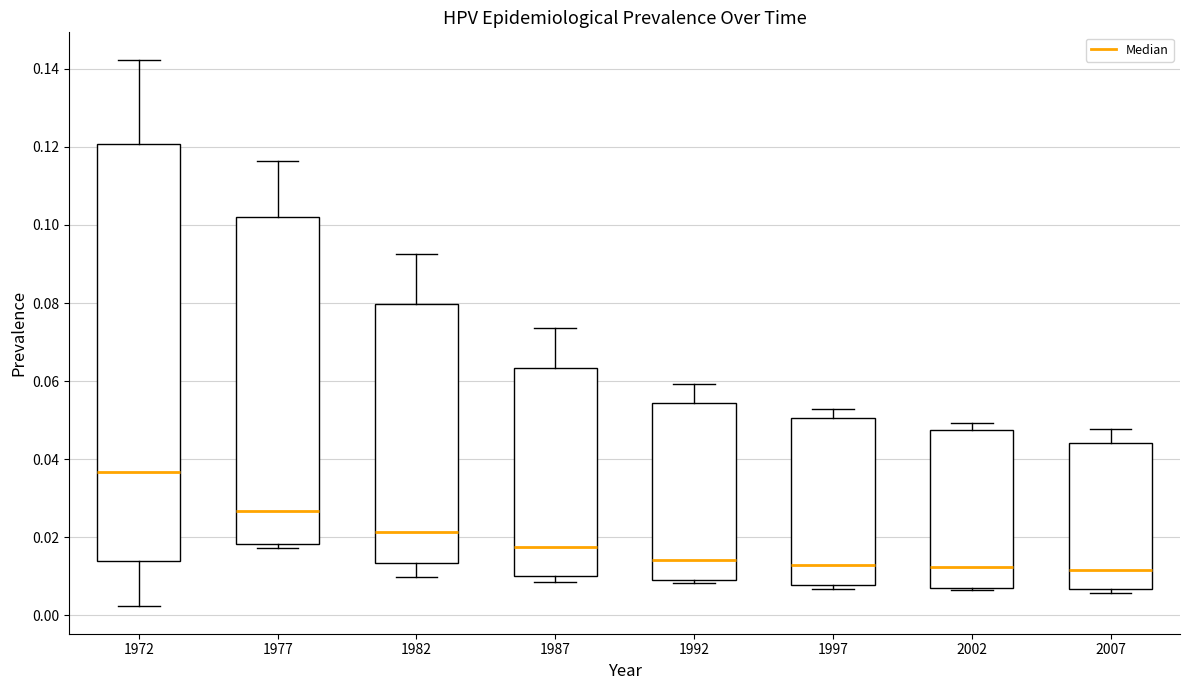

Where is the upper edge of the box at x = 1977 on the y-axis? The values are not printed on the chart, so give them approximately, as read against the axis.

0.102